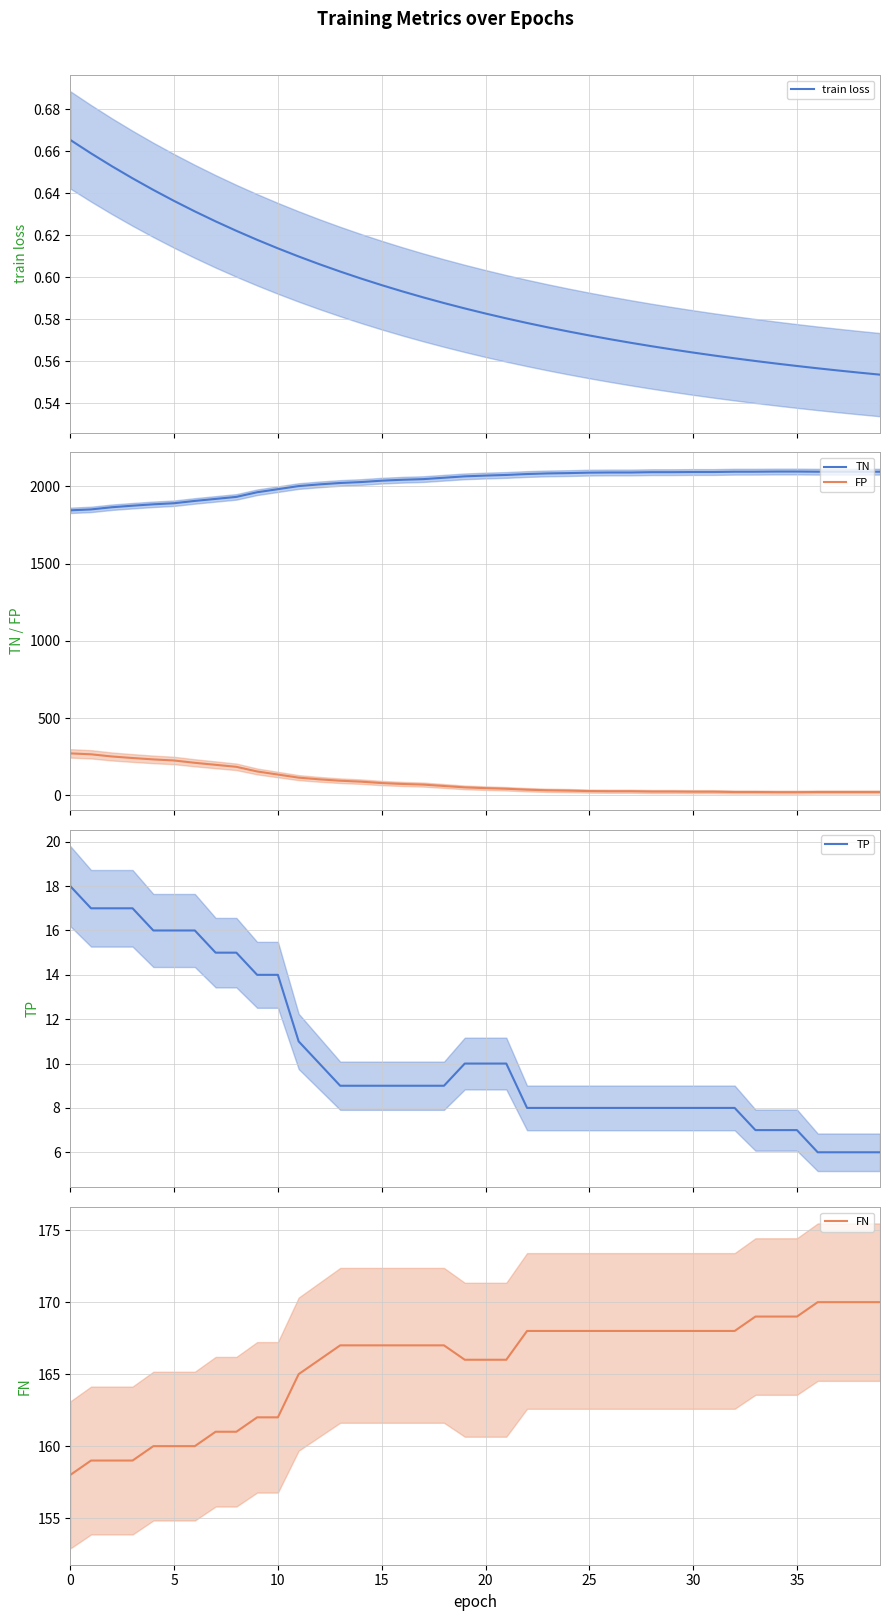

True or false: TN and FP intersect in this chart.

False